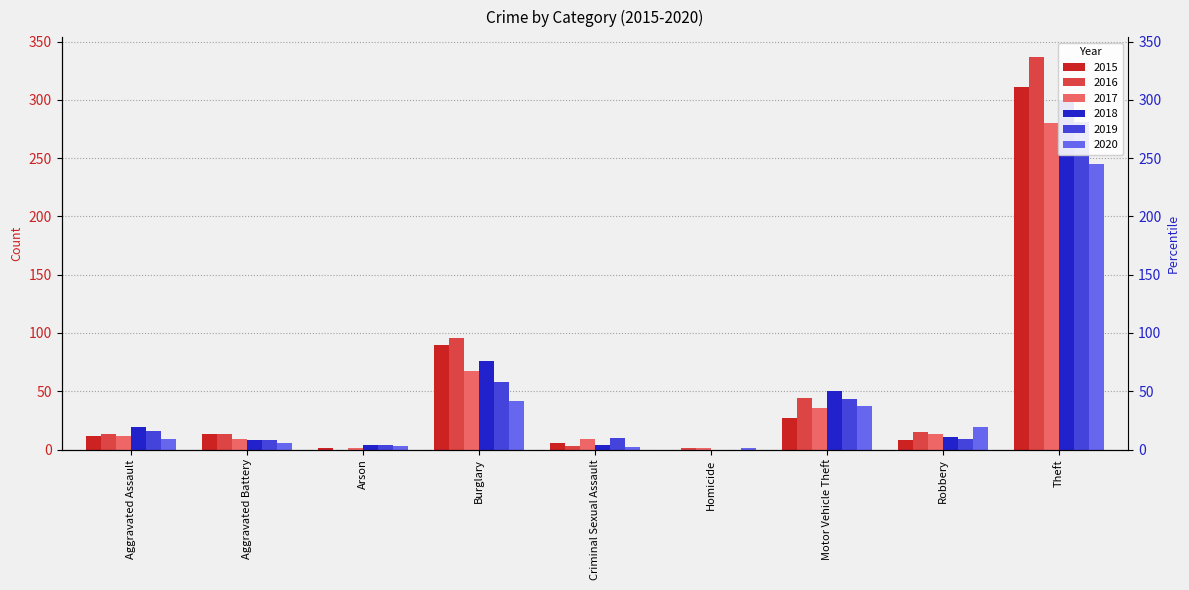

True or false: 2019 has a value of 16 at Aggravated Assault.

True